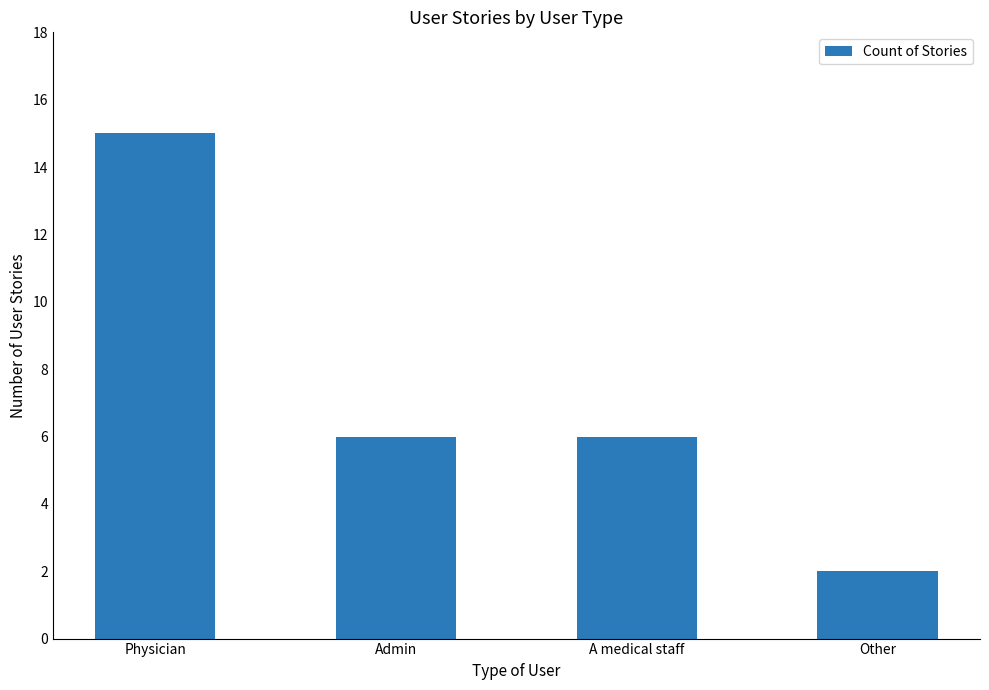

What is the smallest value displayed?

2